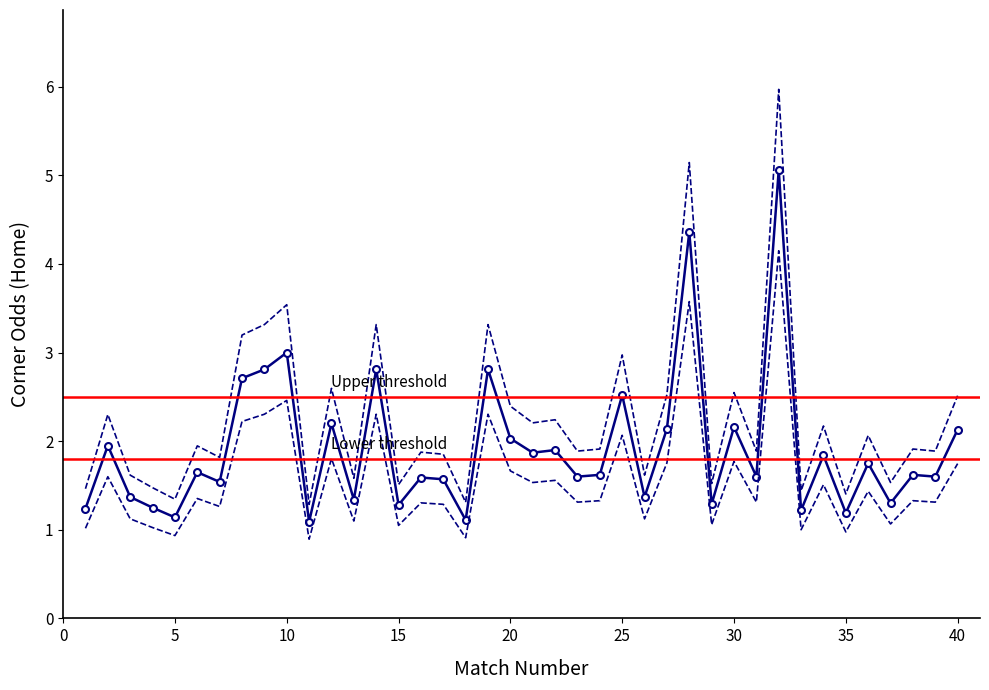

The value of Odd_Corners_H at 8 is 0.6. True or false?

False